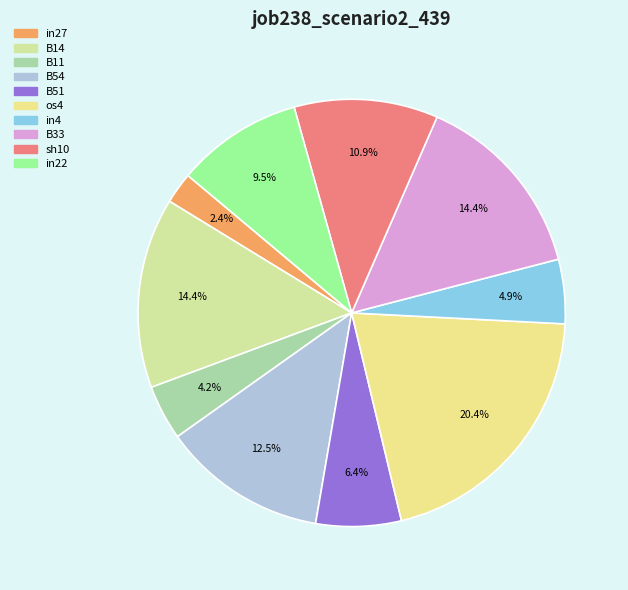

Is there a majority slice in this chart?

No